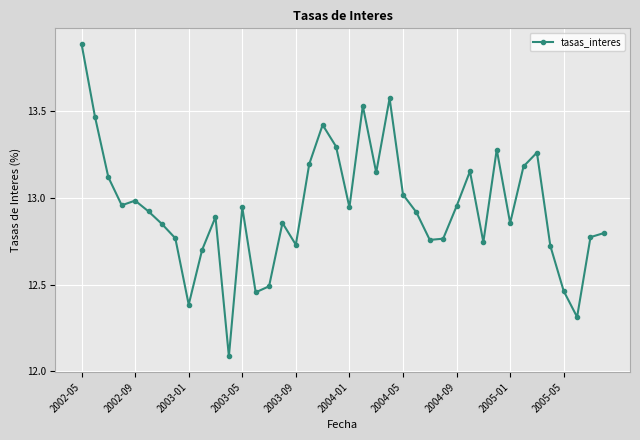

What is the difference between the second highest and second lowest values?

1.3